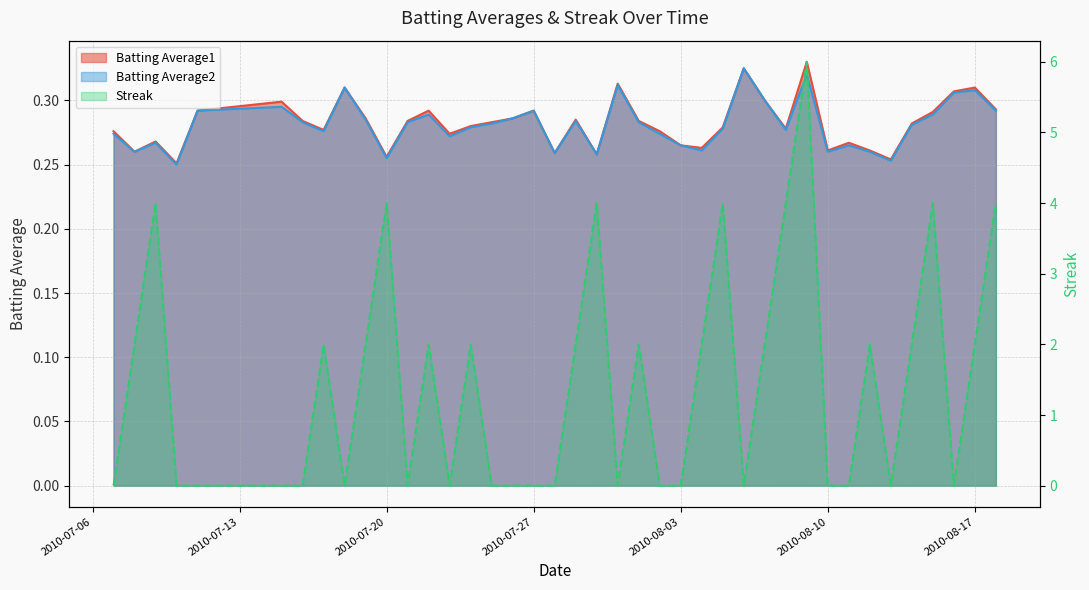

What is the label of the 16th point from the right?

2010-08-03